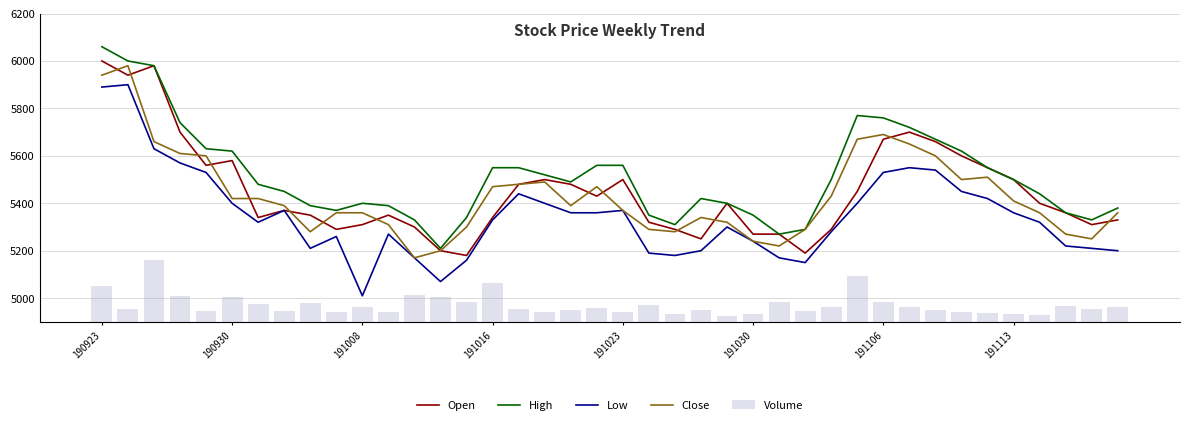

Reading right to left, what are all the values shown in this chart?

Open: 5330	5310	5360	5400	5500	5550	5600	5660	5700	5670	5450	5290	5190	5270	5270	5400	5250	5290	5320	5500	5430	5480	5500	5480	5340	5180	5200	5300	5350	5310	5290	5350	5370	5340	5580	5560	5700	5980	5940	6000
High: 5380	5330	5360	5440	5500	5550	5620	5670	5720	5760	5770	5500	5290	5270	5350	5400	5420	5310	5350	5560	5560	5490	5520	5550	5550	5340	5210	5330	5390	5400	5370	5390	5450	5480	5620	5630	5740	5980	6000	6060
Low: 5200	5210	5220	5320	5360	5420	5450	5540	5550	5530	5400	5280	5150	5170	5240	5300	5200	5180	5190	5370	5360	5360	5400	5440	5330	5160	5070	5170	5270	5010	5260	5210	5370	5320	5400	5530	5570	5630	5900	5890
Close: 5360	5250	5270	5360	5410	5510	5500	5600	5650	5690	5670	5430	5290	5220	5240	5320	5340	5280	5290	5370	5470	5390	5490	5480	5470	5300	5200	5170	5310	5360	5360	5280	5390	5420	5420	5600	5610	5660	5980	5940
Volume: 70069	59892	73856	34297	37934	43510	44891	54308	67786	95261	216950	69339	50846	91431	37917	29060	55656	37298	77989	45571	65056	54363	48096	59843	181391	92627	118618	124882	44419	67716	45327	89560	49444	86307	117439	51248	122261	289944	61865	169505